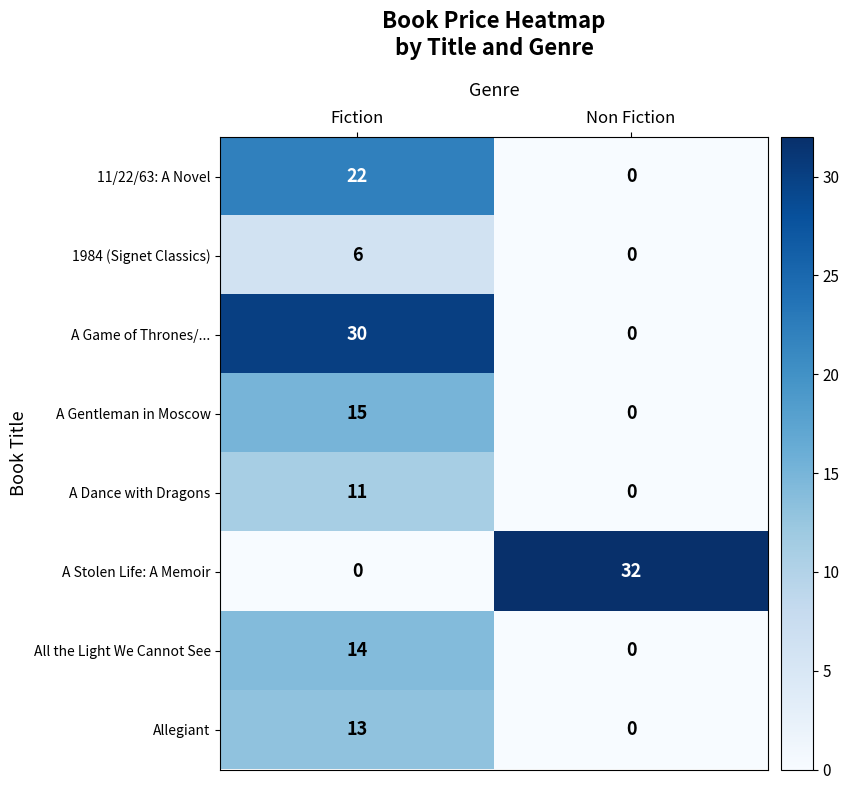

At which label does A Gentleman in Moscow reach its minimum?

Non Fiction